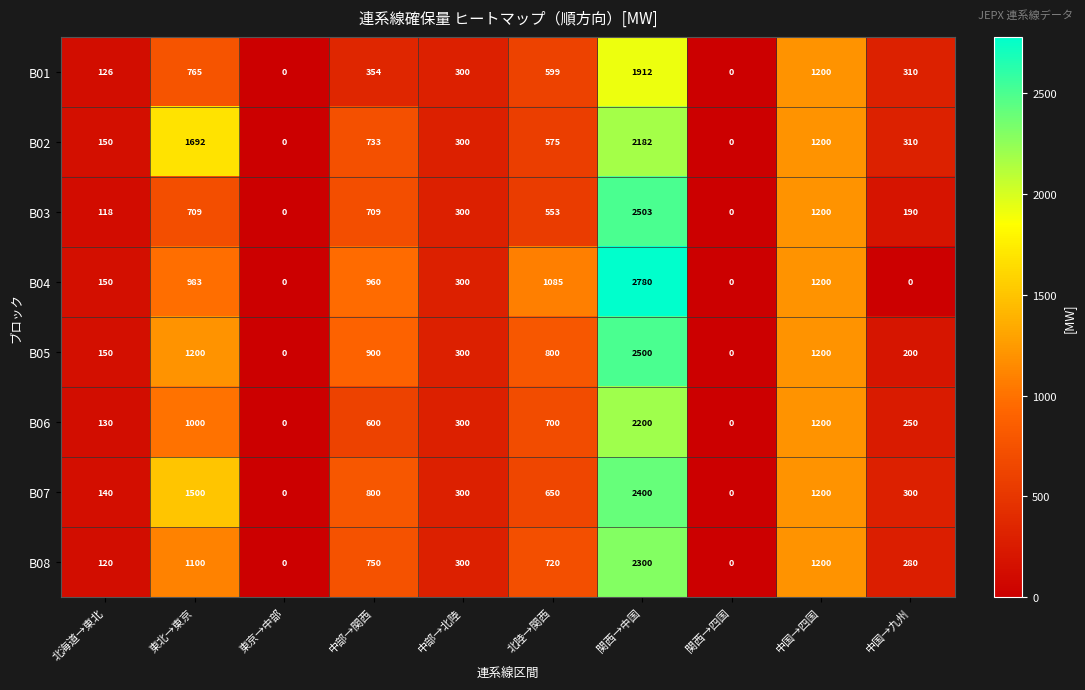

Which series has the largest total across all categories?

B04